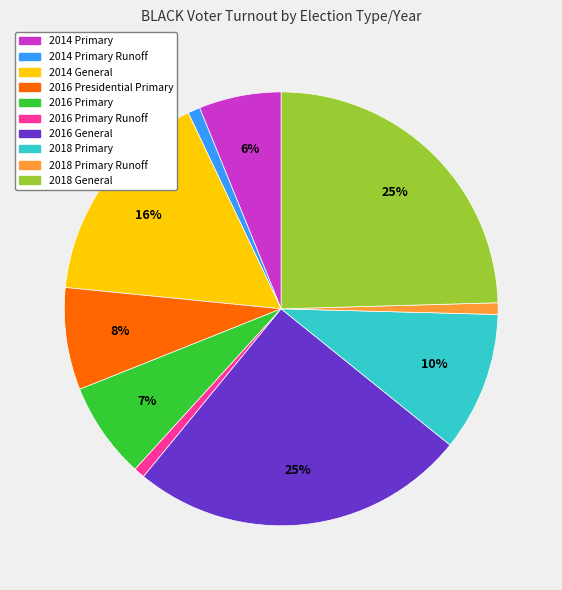

To the nearest percent, what is the difference between the largest and smallest slice percentages?

24%